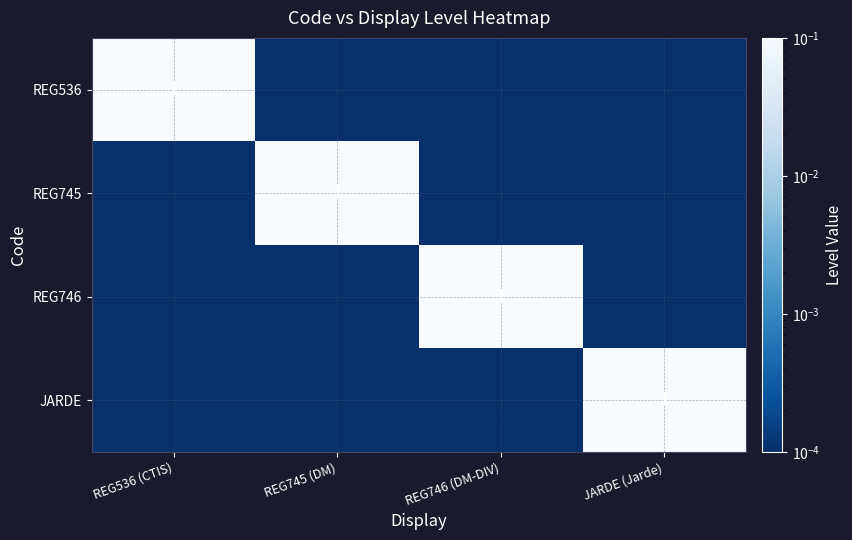

Is the value of JARDE at REG746 (DM-DIV) greater than the value of REG745 at REG745 (DM)?

No